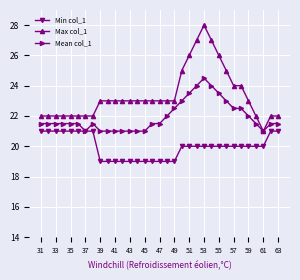

True or false: Max col_1 and Min col_1 cross at least once.

False